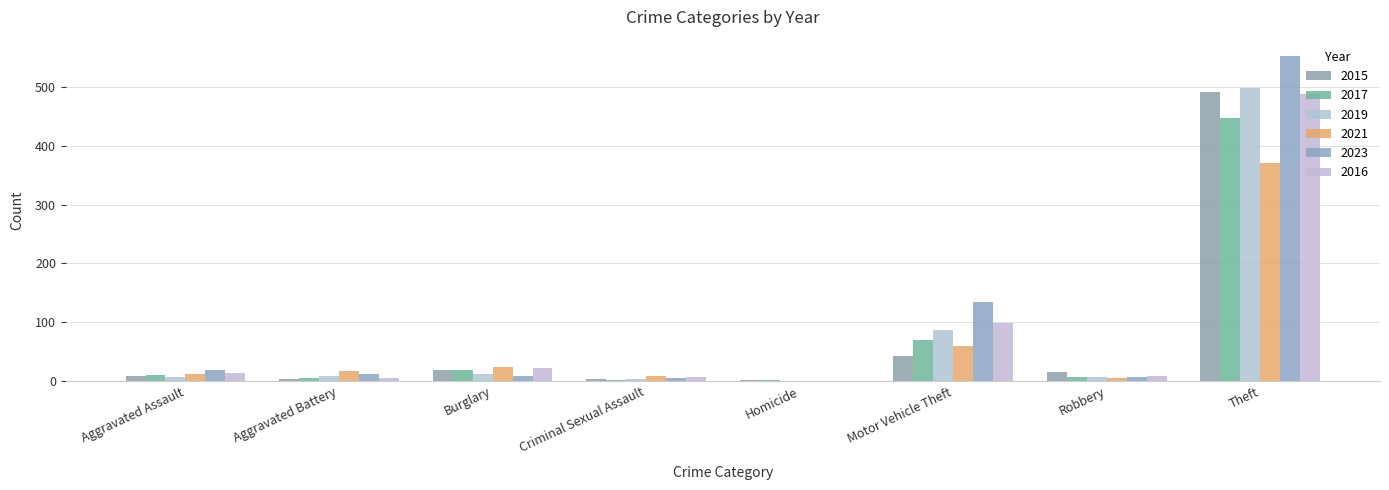

Which series has the largest total across all categories?

2023